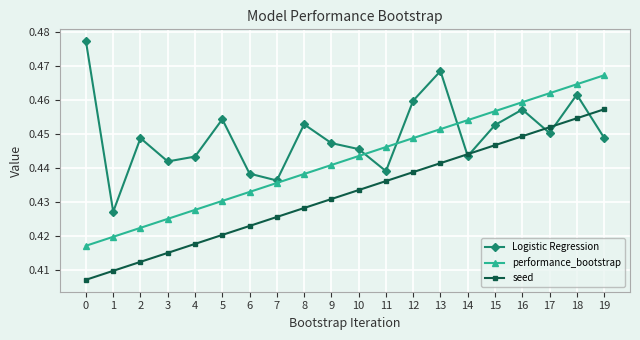

How many performance_bootstrap values are between 0 and 1?

20